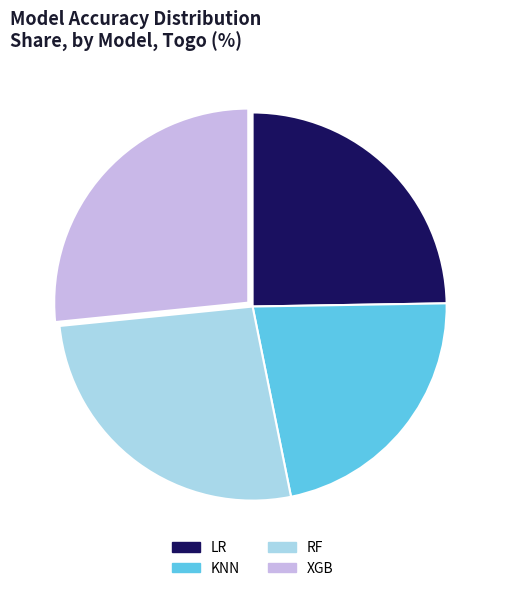

True or false: RF accounts for 41% of the total.

False